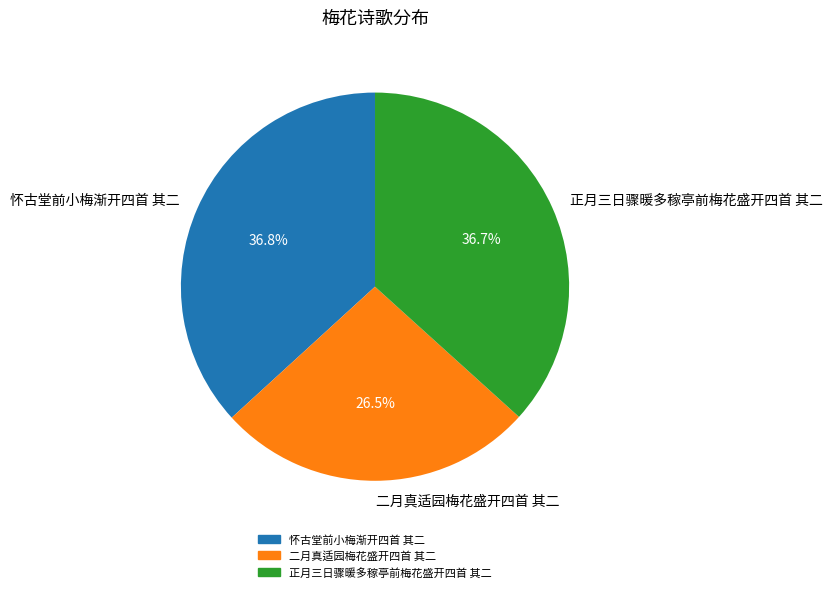

To the nearest percent, what is the difference between the 怀古堂前小梅渐开四首 其二 and 二月真适园梅花盛开四首 其二 slice percentages?

10%